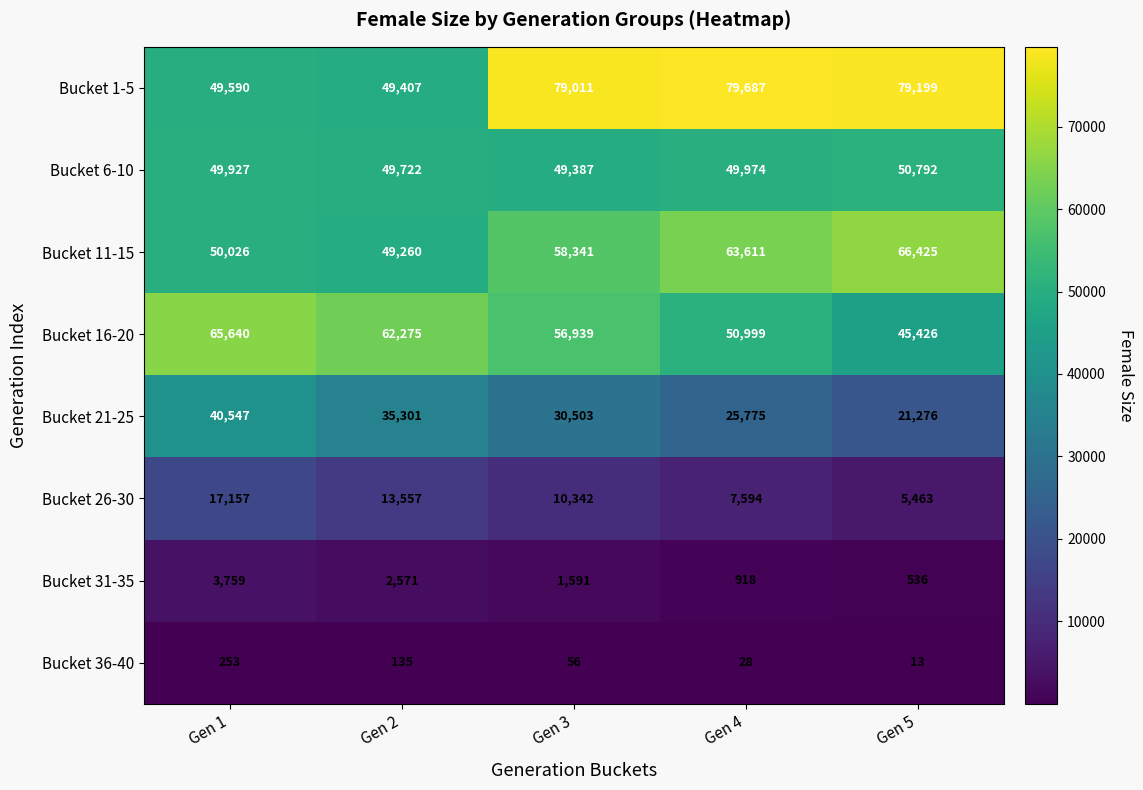

Rank the series at Gen 1 from highest to lowest value.

Bucket 16-20, Bucket 11-15, Bucket 6-10, Bucket 1-5, Bucket 21-25, Bucket 26-30, Bucket 31-35, Bucket 36-40